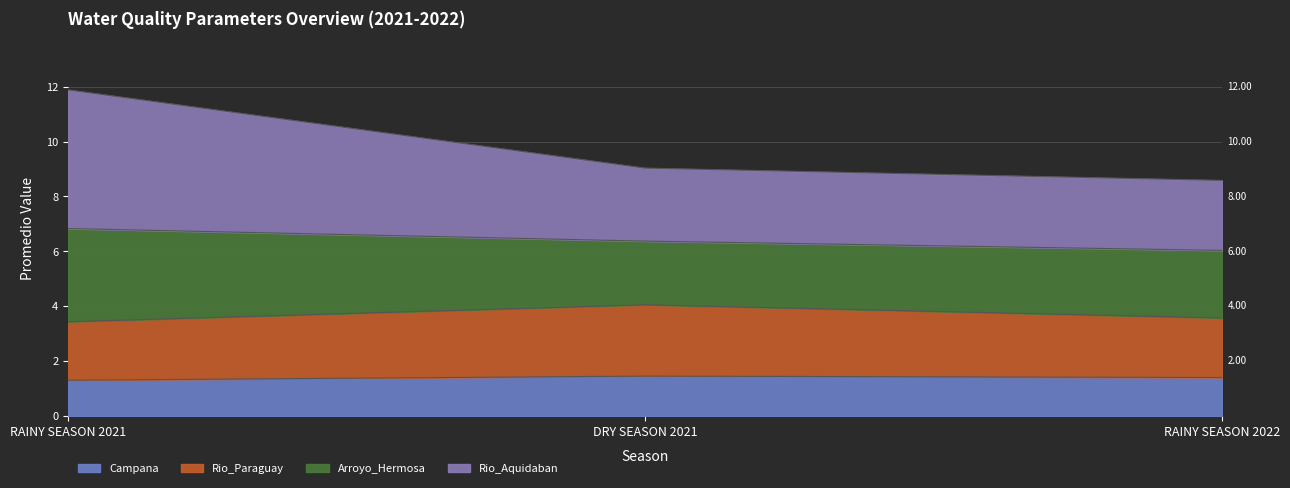

What is the label of the 1st point from the right?

RAINY SEASON 2022